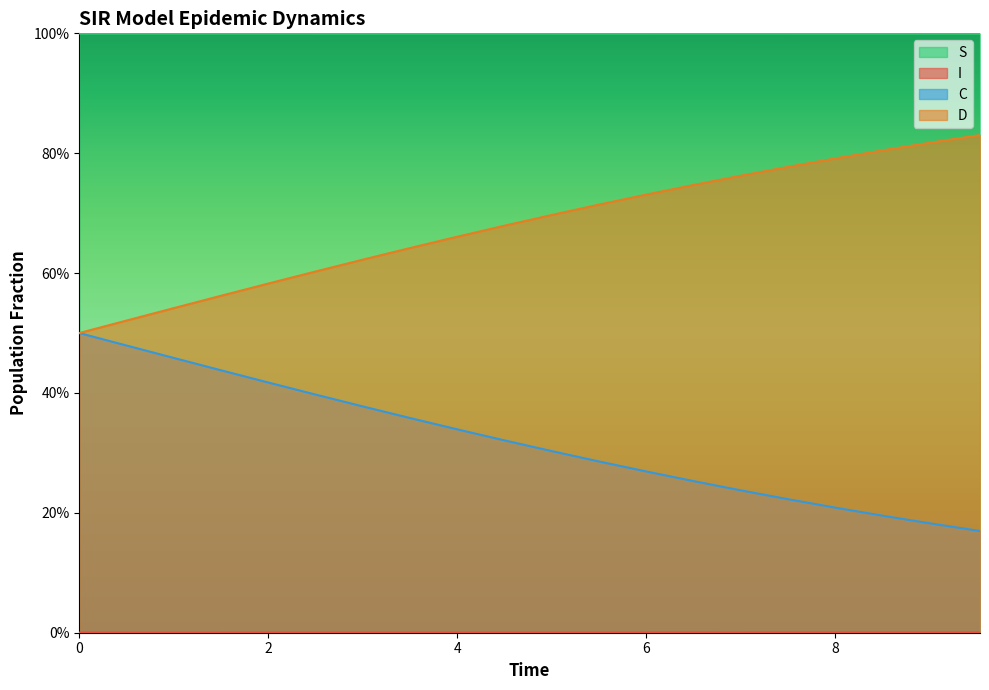

List the series in order of their overall mean, highest first.

S, D, C, I